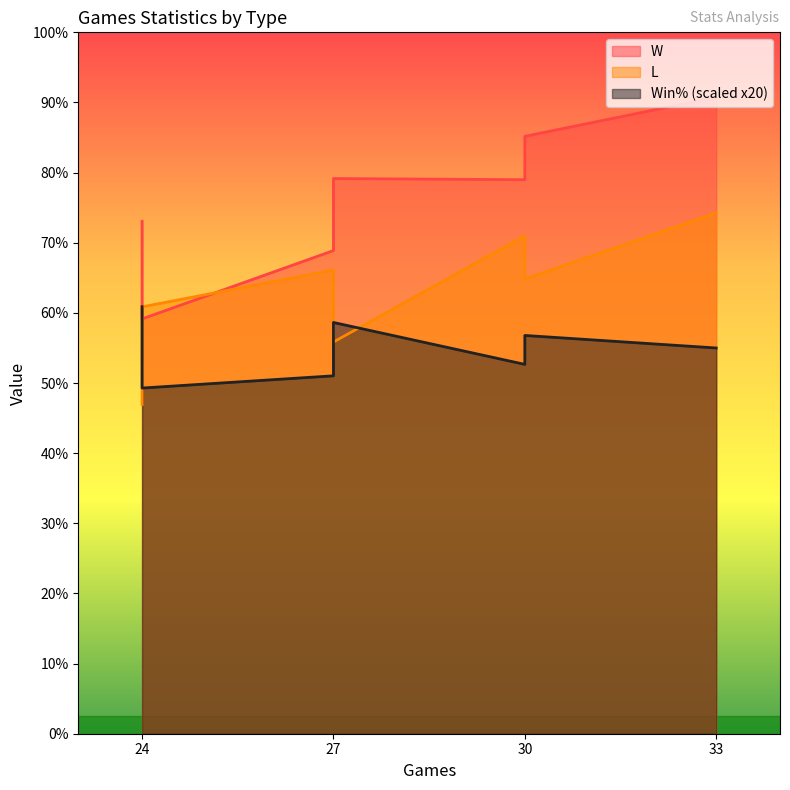

True or false: L has a value of 14.2 at 30.

True